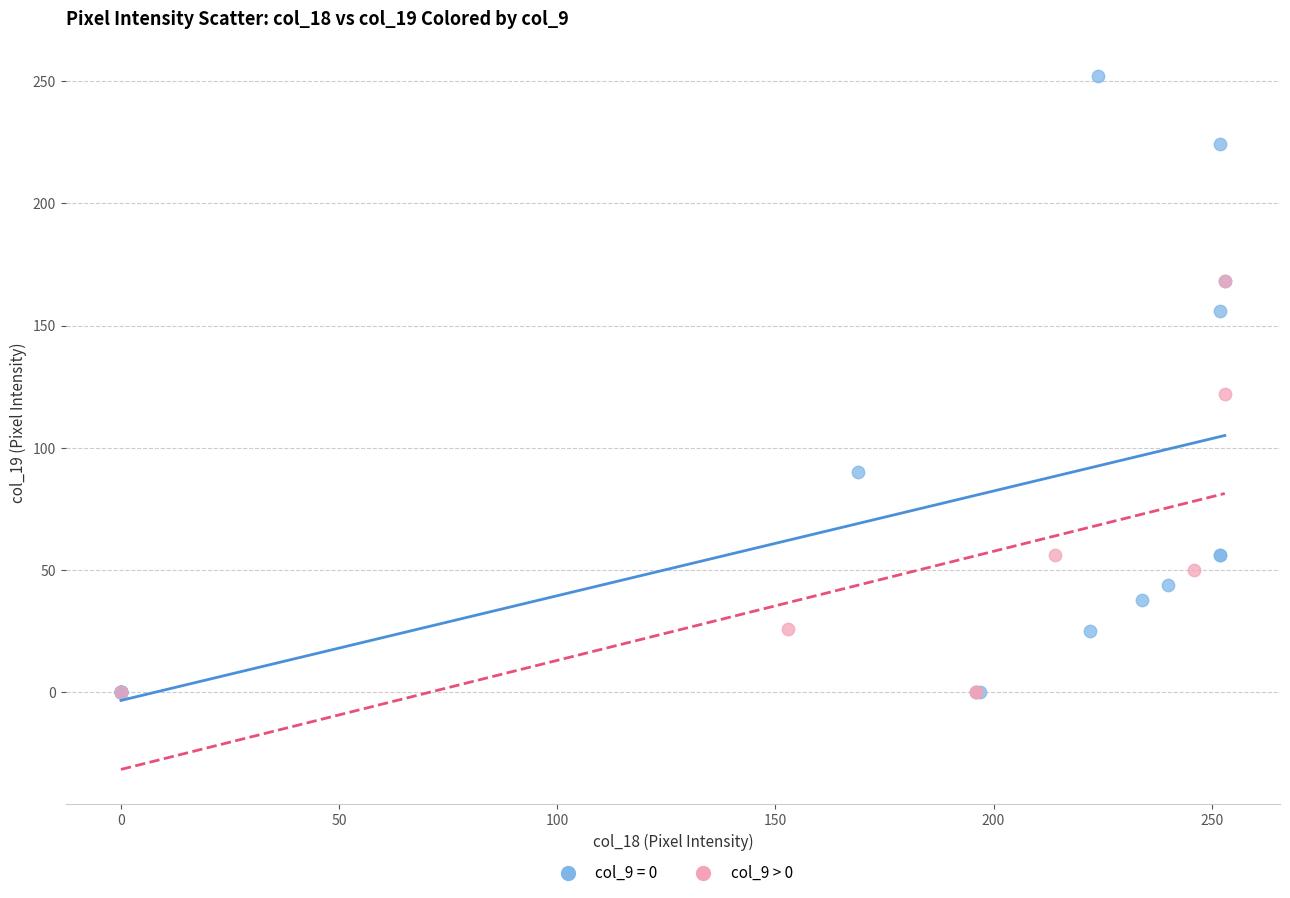

Which series contains the highest Y value?

col_9 = 0